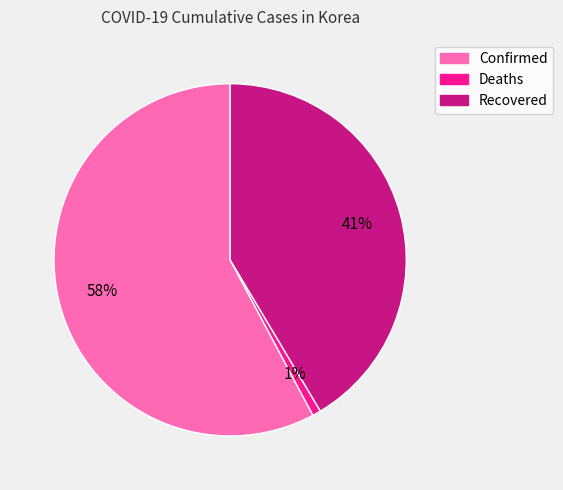

Rank the categories by value from highest to lowest.

Confirmed, Recovered, Deaths